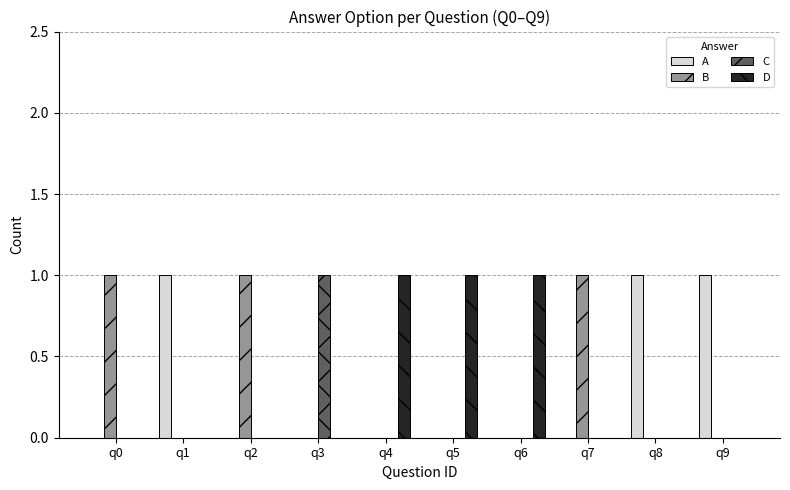

What are all the series names shown in the legend?

A, B, C, D